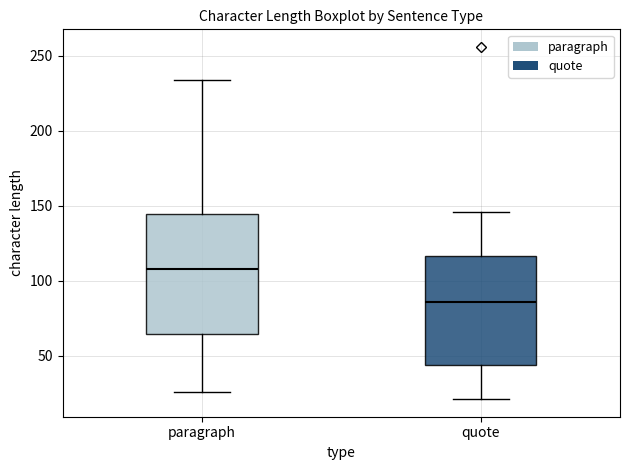

Reading left to right, transcribe this box plot: for each box, give where its median line is, the range the box spans, and where its two whiskers end, as read against the y-axis. The values are not printed on the chart, so give them approximately, as read against the axis.

paragraph: median 110, box 65 to 145, whiskers 25 to 235
quote: median 85, box 45 to 115, whiskers 20 to 145